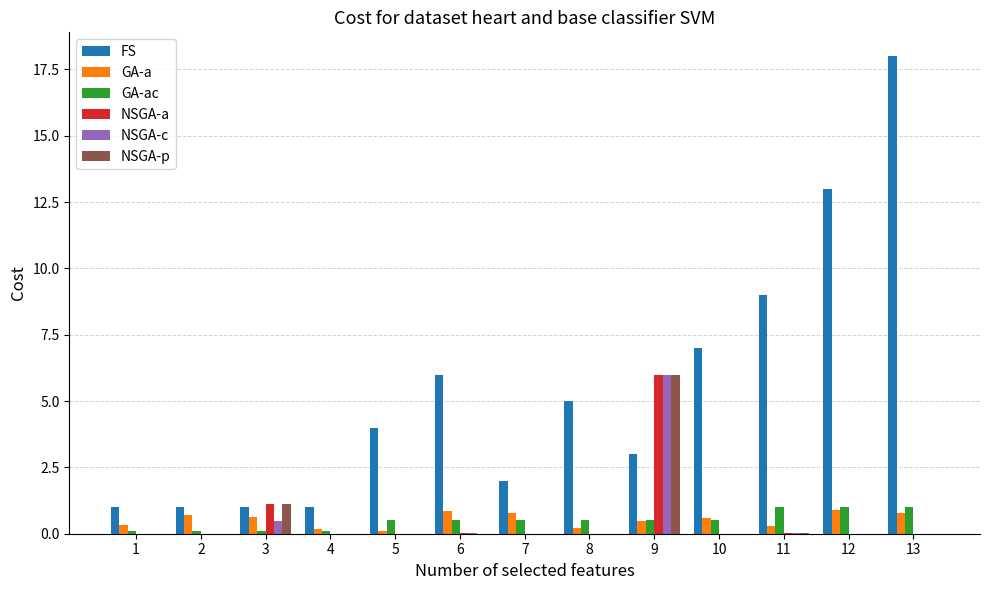

What is the maximum value for NSGA-p?

6.0